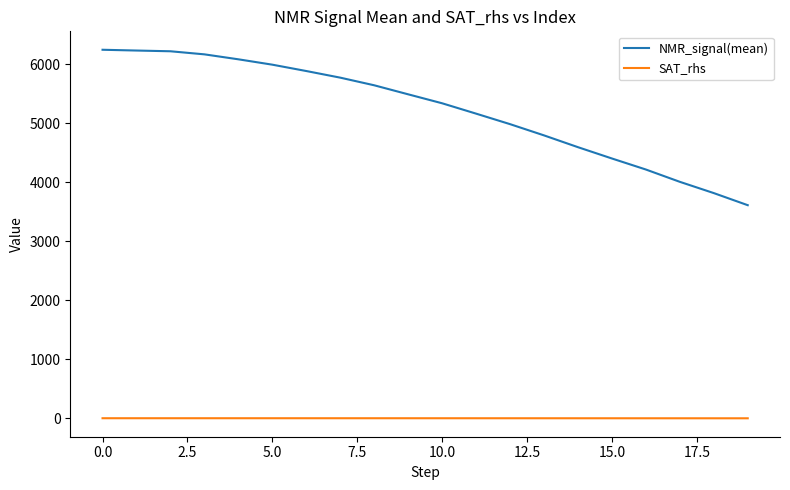

How many lines are shown in the chart?

2